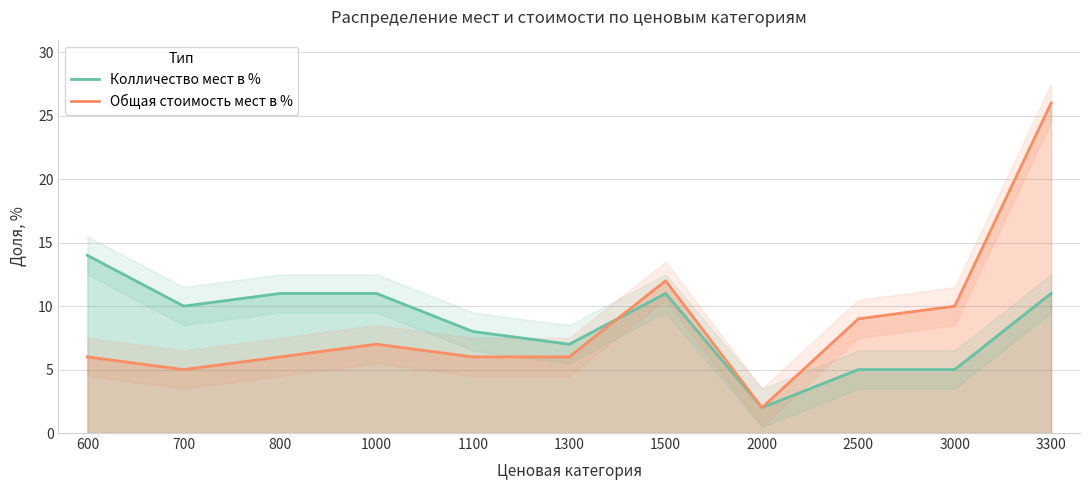

At which label does Общая стоимость мест в % reach its peak?

3300